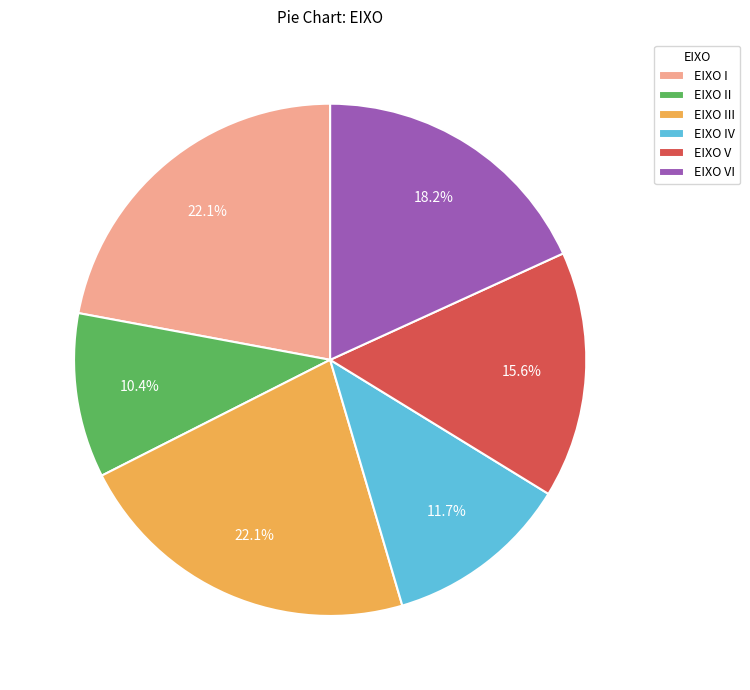

To the nearest percent, what is the difference between the EIXO VI and EIXO IV slice percentages?

6%